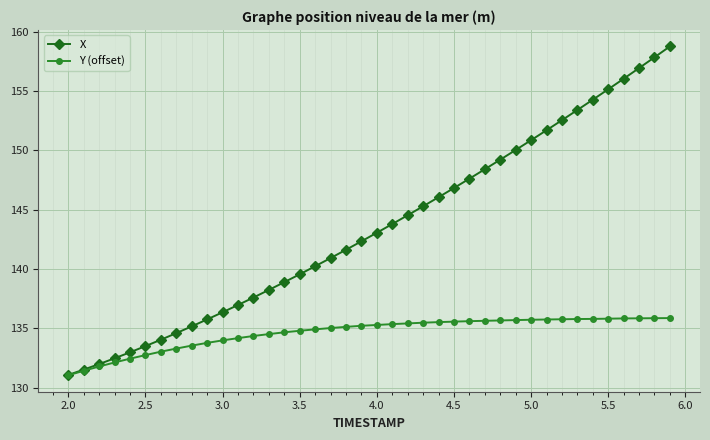

Which series has the largest total across all categories?

X